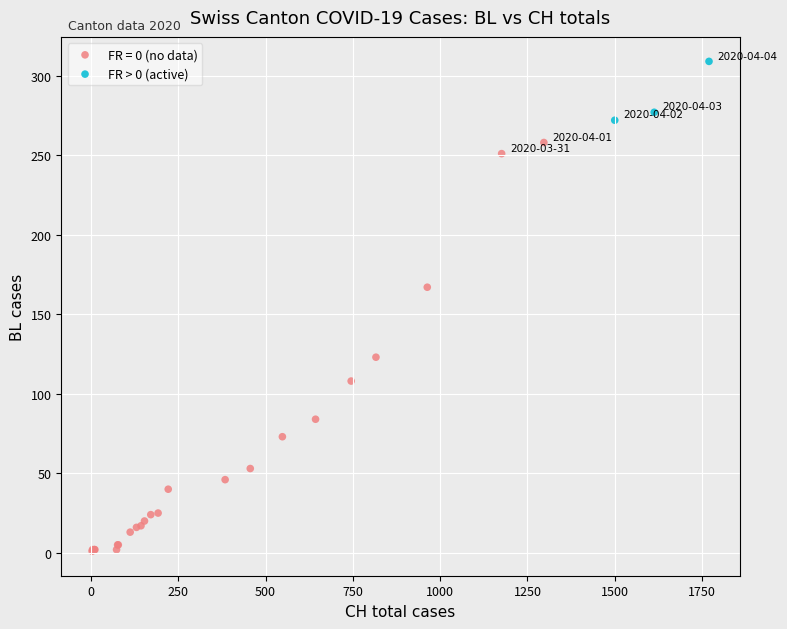

Which series contains the lowest Y value?

FR = 0 (no data)